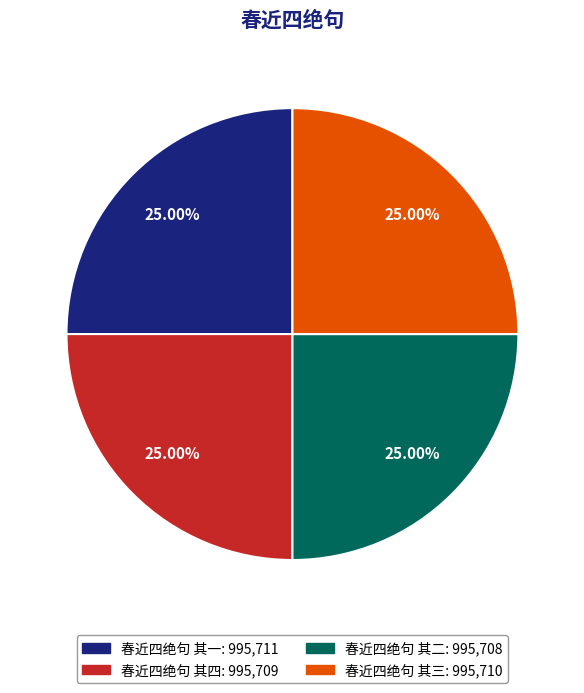

What is the ratio of the value at 春近四绝句 其二 to the value at 春近四绝句 其三?

1.0